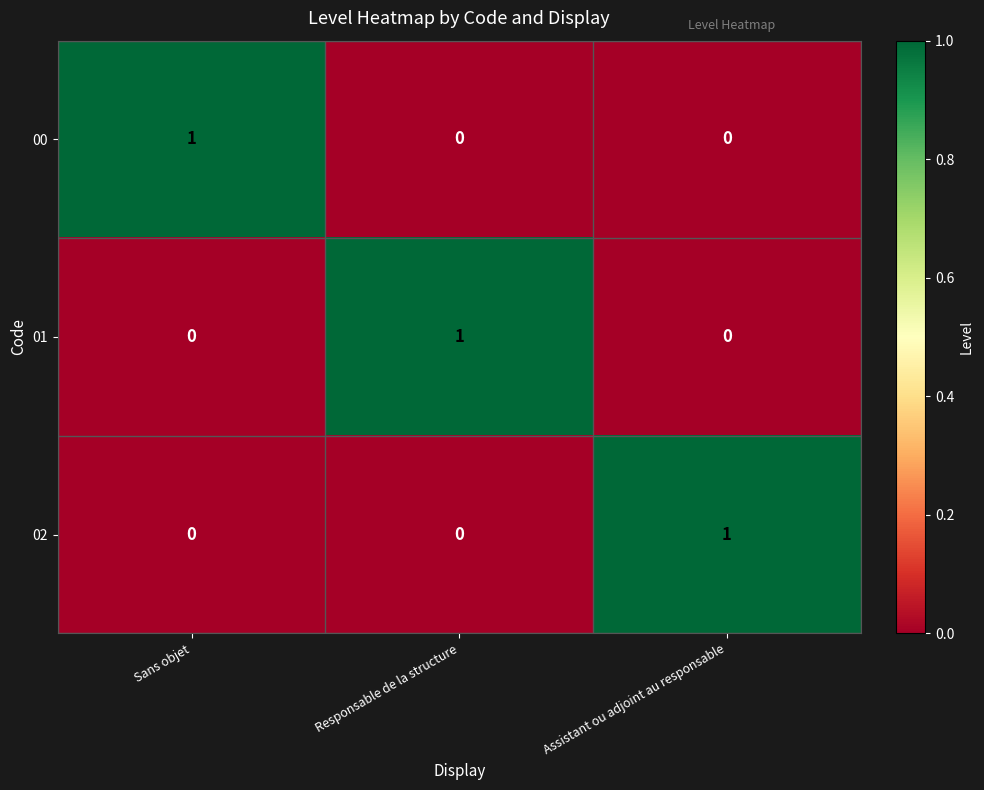

Is the value of 02 at Responsable de la structure greater than the value of 01 at Responsable de la structure?

No